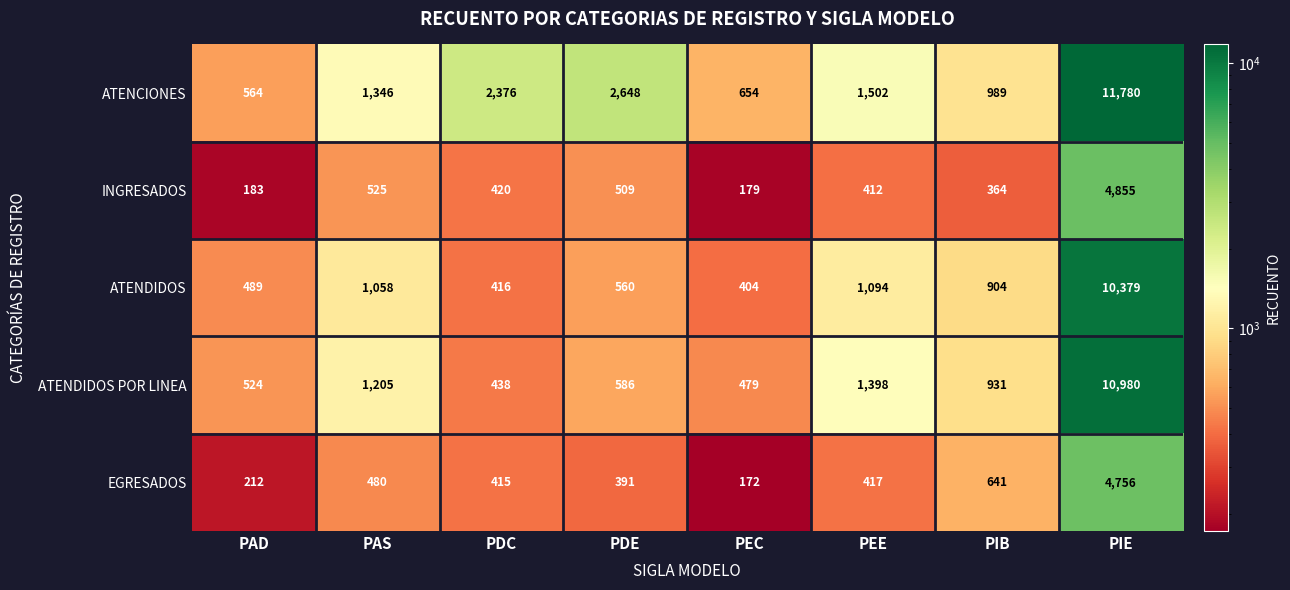

At which label is ATENDIDOS closest to 5391?

PEE